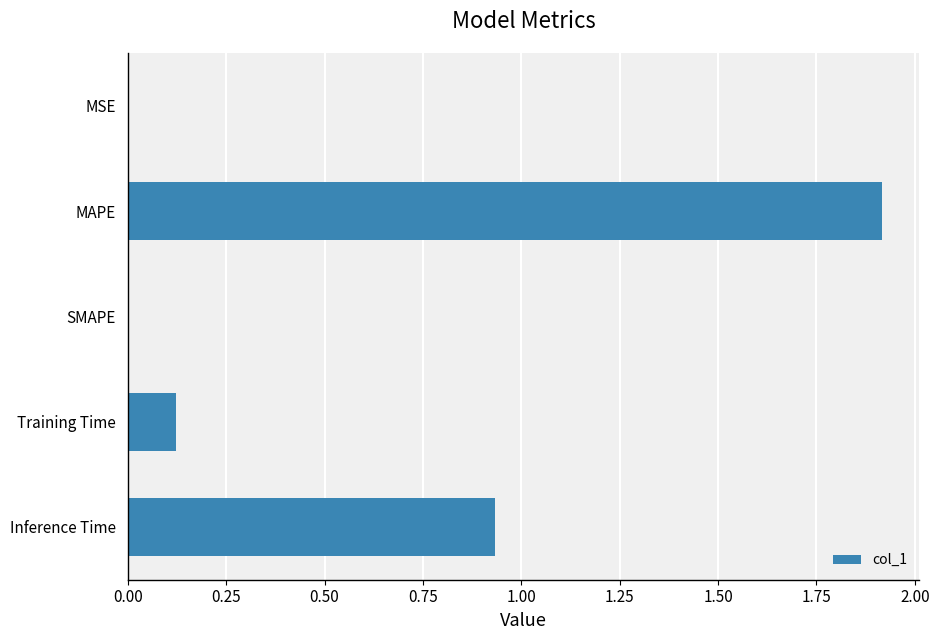

What is the greatest value displayed?

1.9